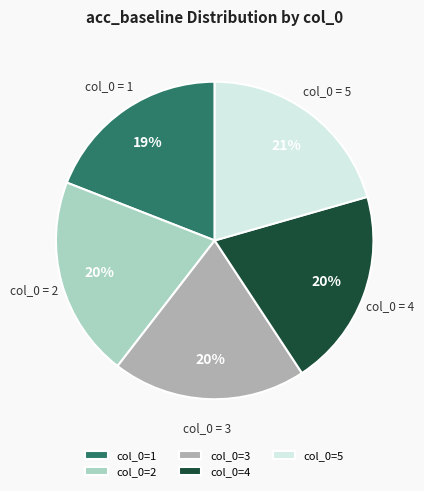

Combined, do col_0=1 and col_0=2 account for over 50%?

No